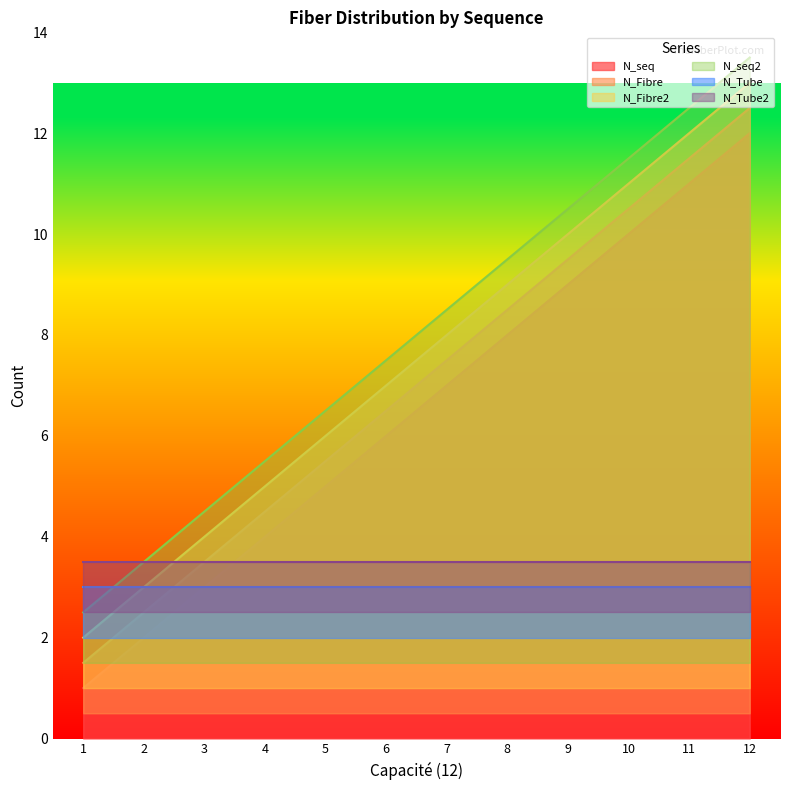

Which label corresponds to the smallest value in the chart?

1